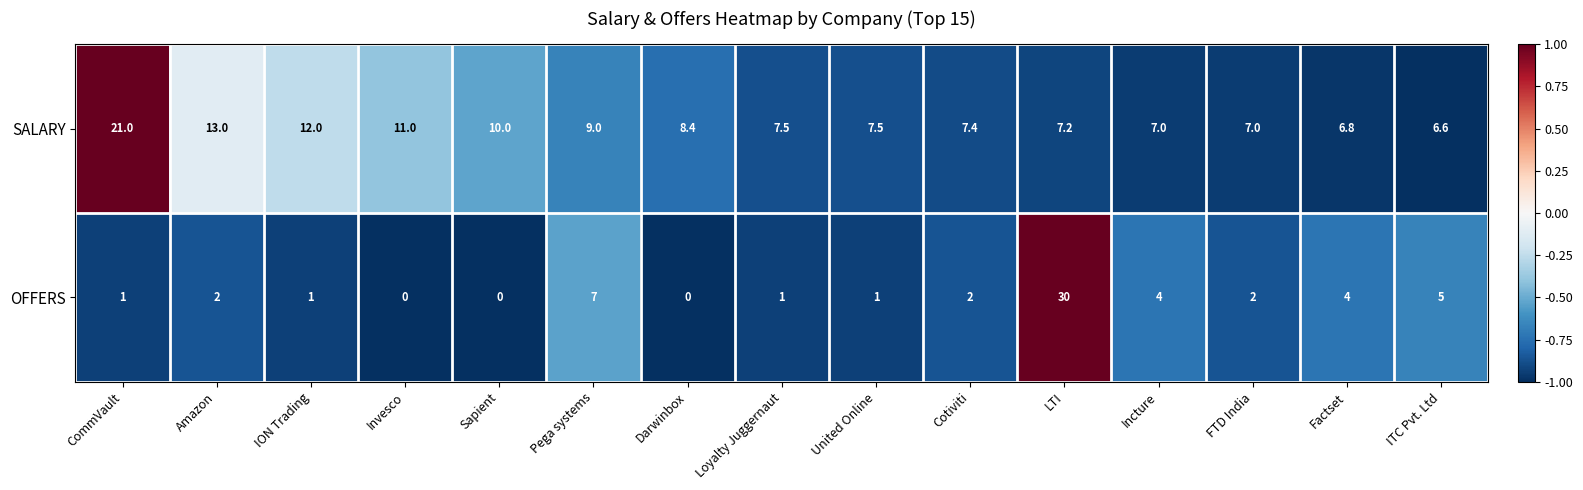

How many series are shown in this chart?

2